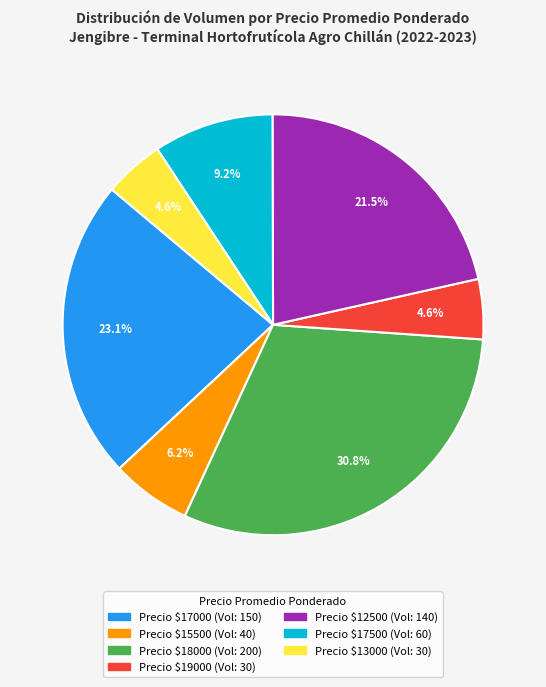

Is there any slice that represents more than half of the pie?

No